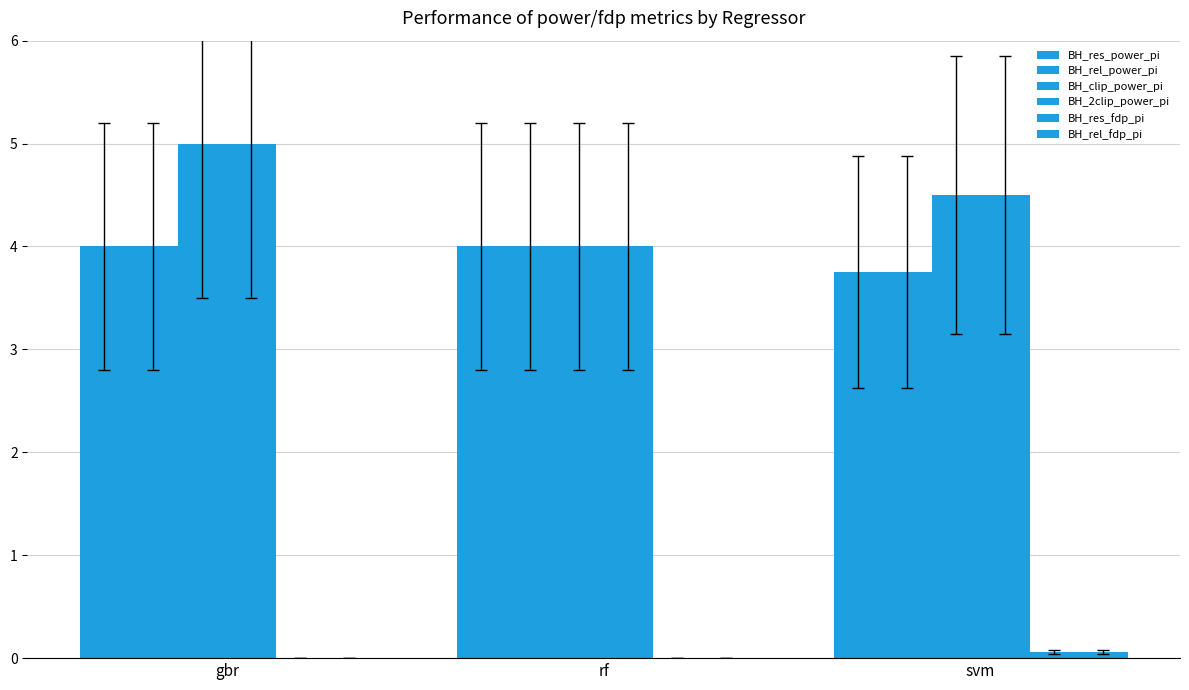

What is the sum of the BH_res_power_pi values at rf and svm?

7.8